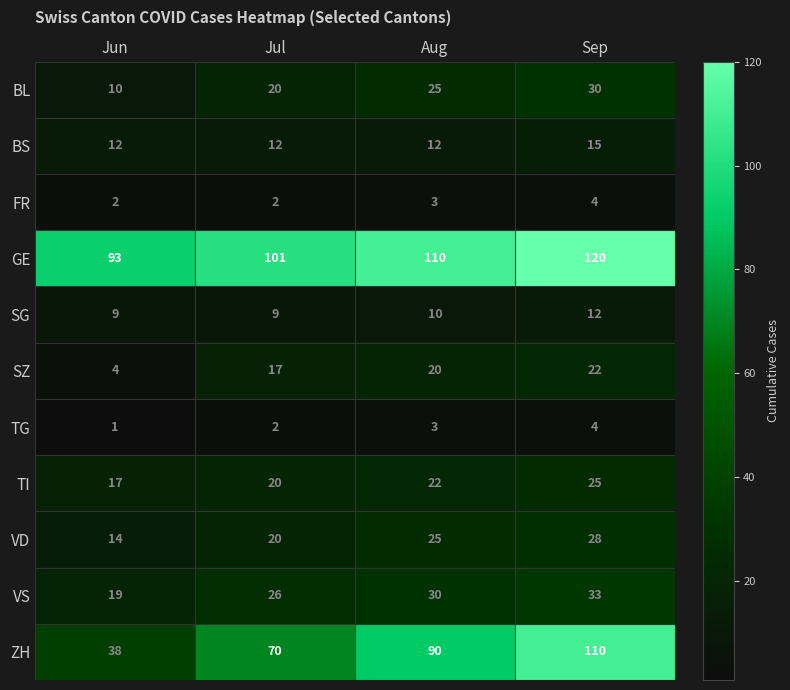

What is the maximum value shown in the chart?

120